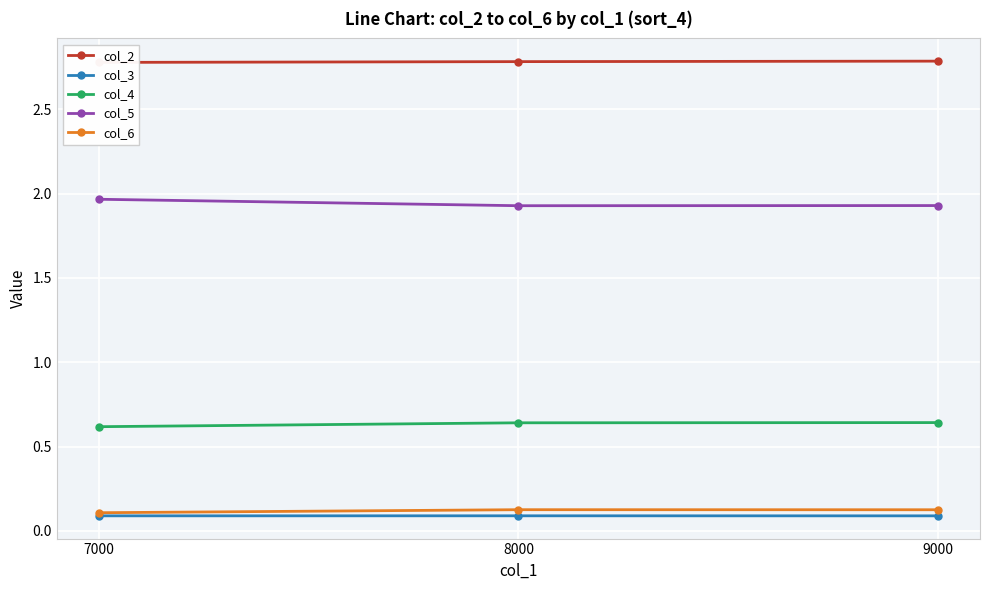

At how many categories does at least one series exceed 1?

3